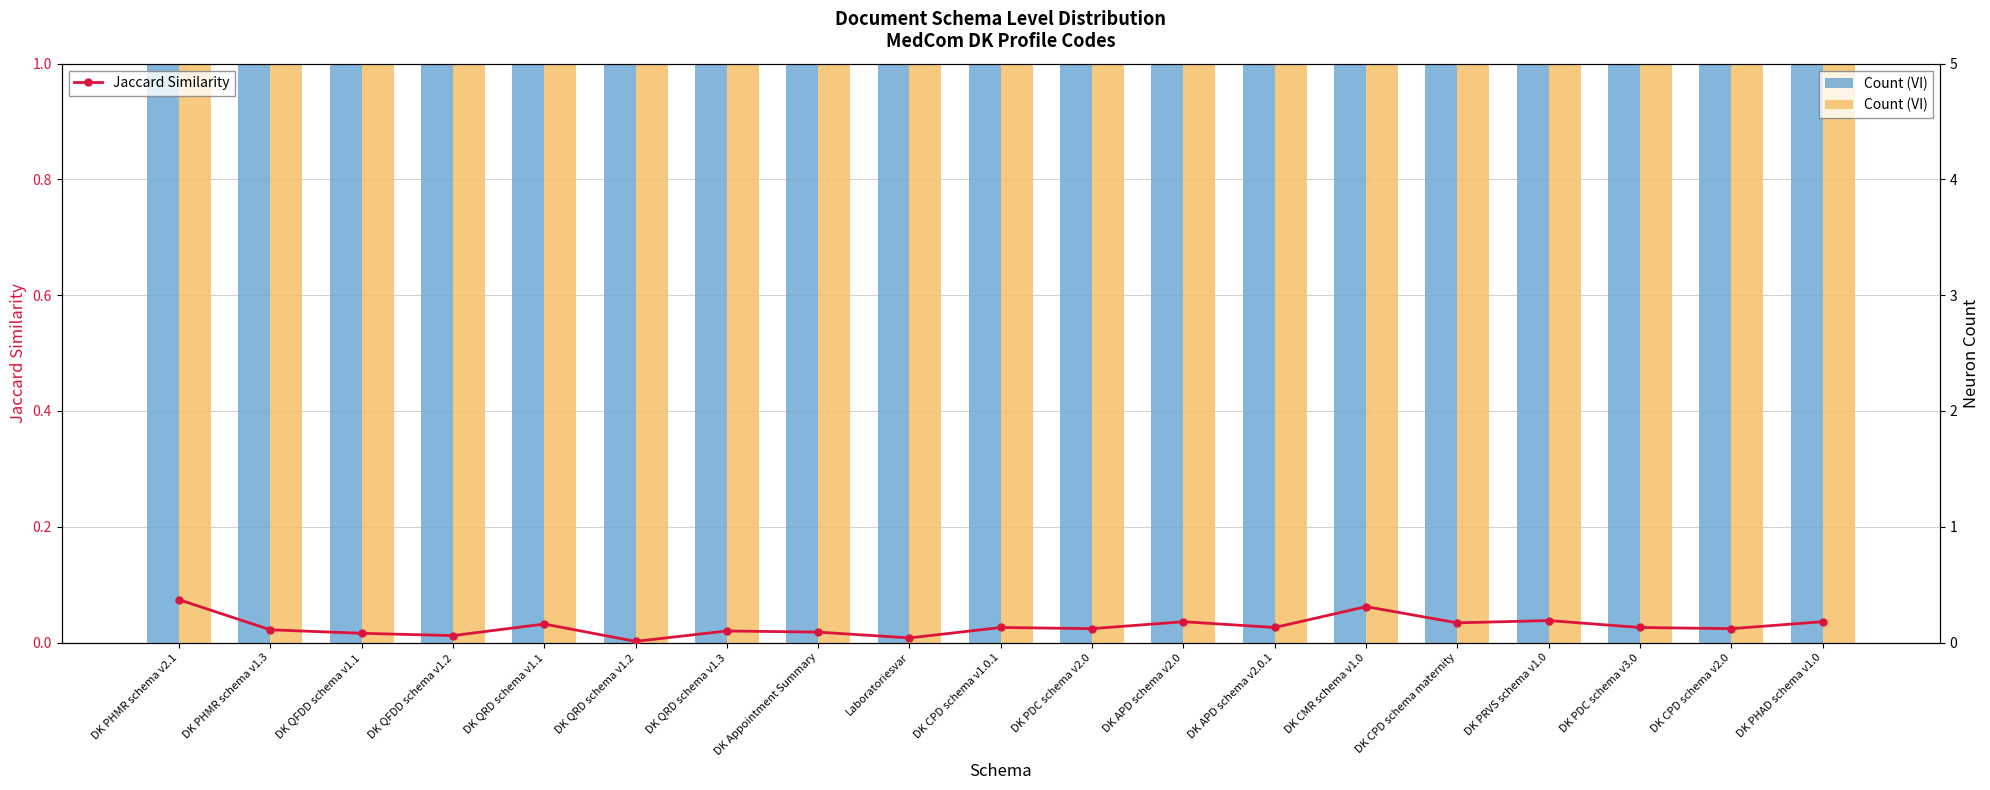

How many bars are there in total?

38